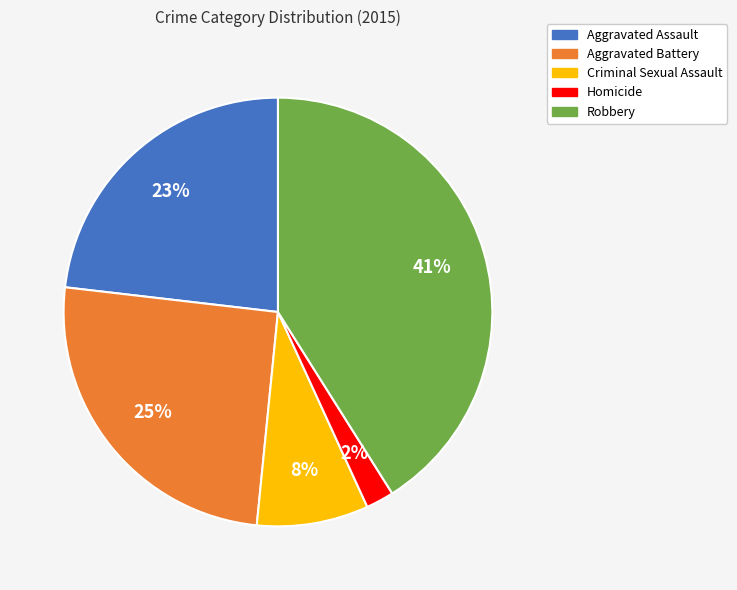

Is it true that Aggravated Assault is 23% of the pie?

True